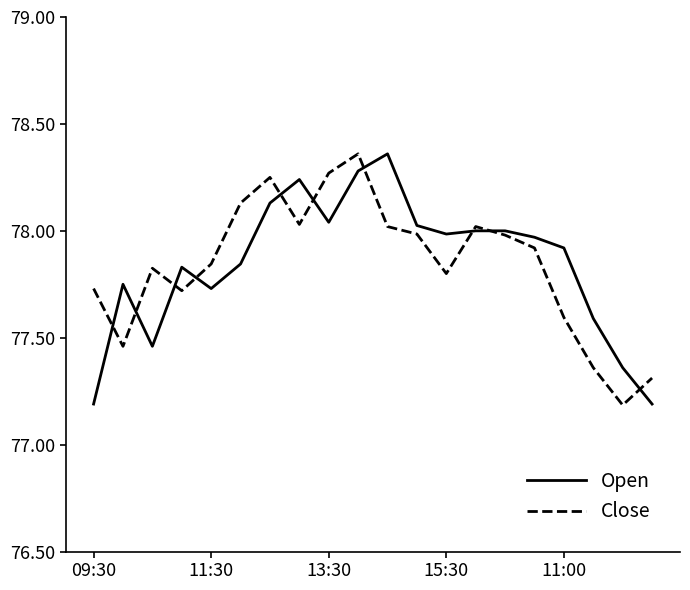

After their last crossing, which series has the higher values: Open or Close?

Close